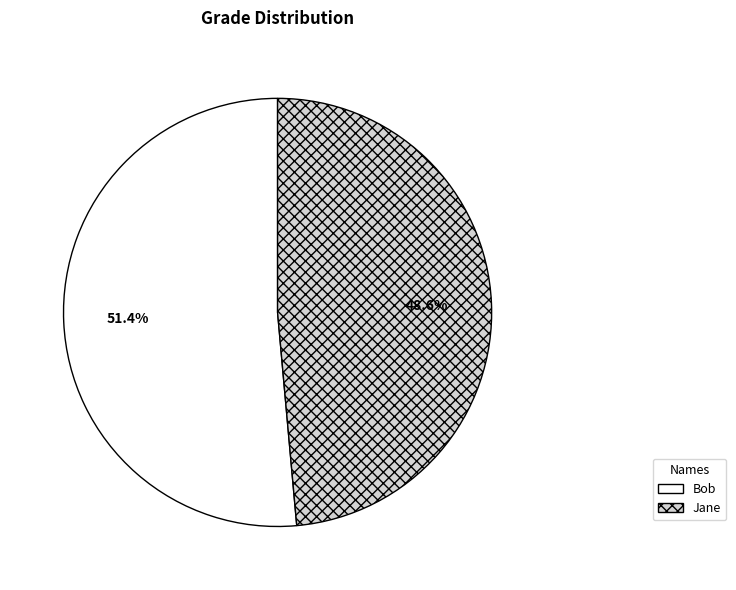

How many slices are in this pie chart?

2